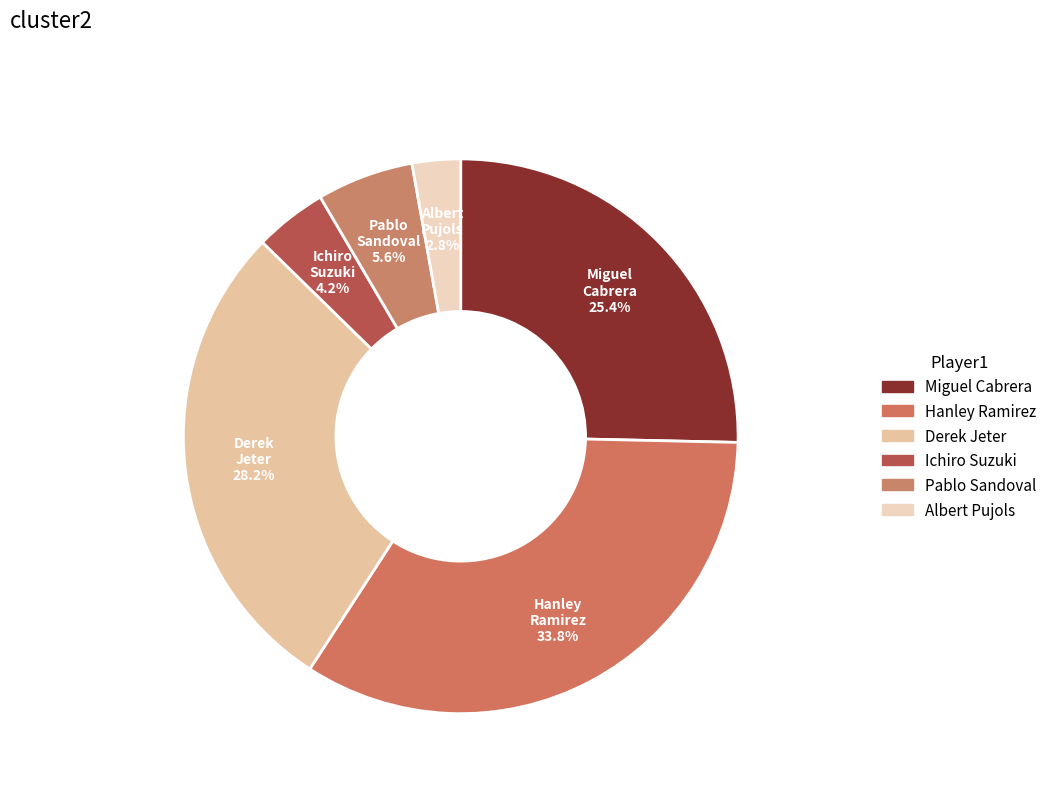

To the nearest percent, what portion does Pablo Sandoval represent?

6%